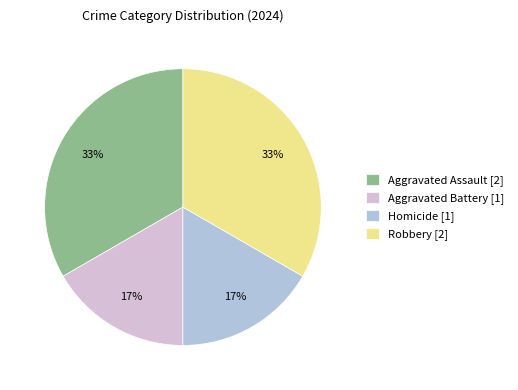

Count the number of slices in the pie.

4